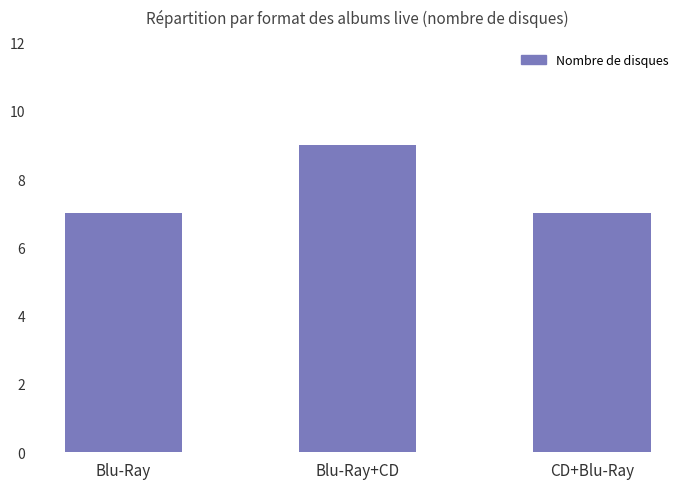

The value at Blu-Ray is 7. True or false?

True